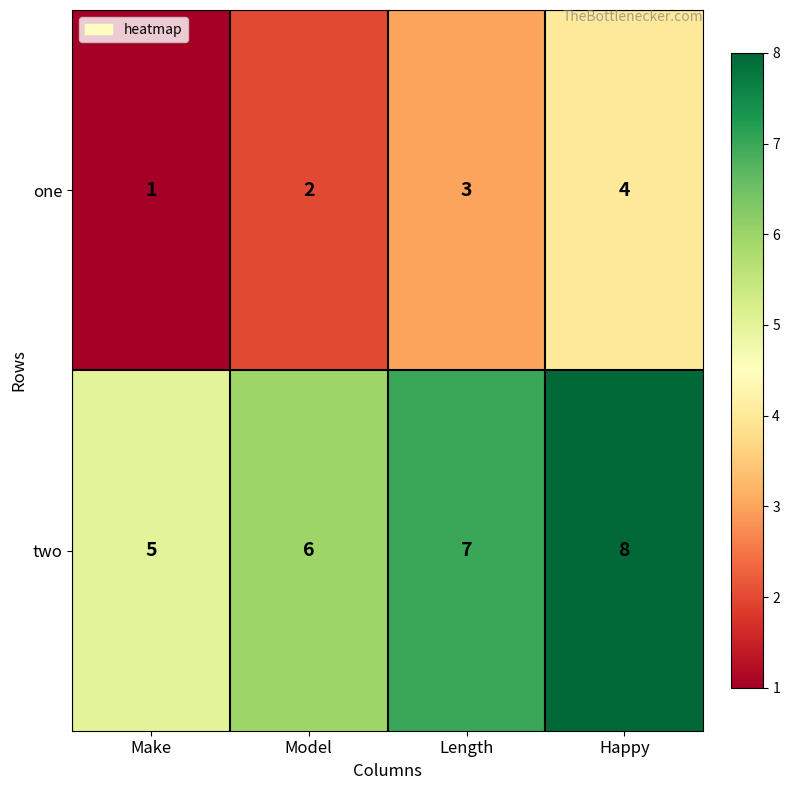

What is the difference between the maximum and minimum values in the one series?

3